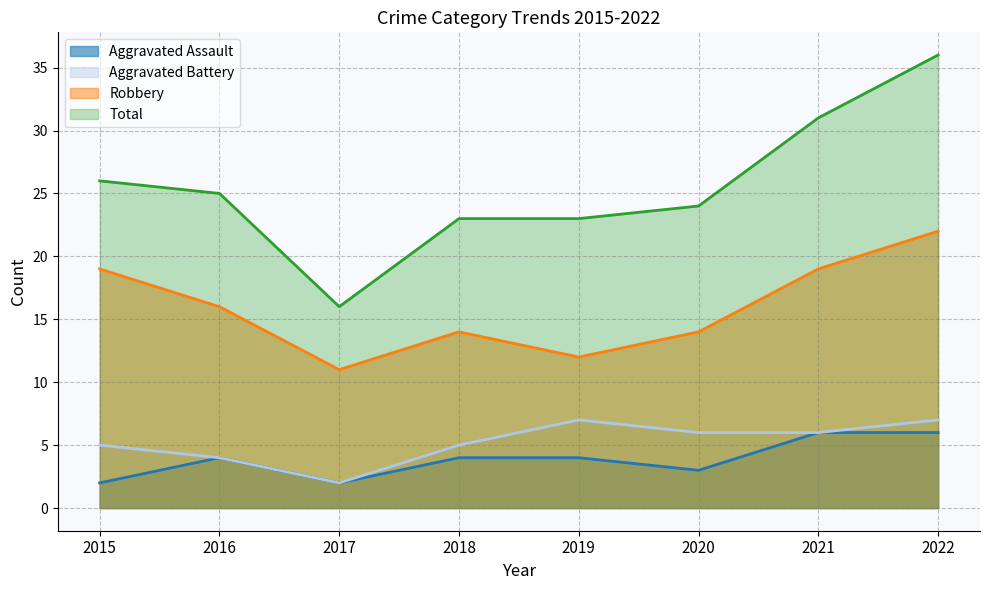

True or false: Aggravated Battery has a value of 2 at 2015.

False